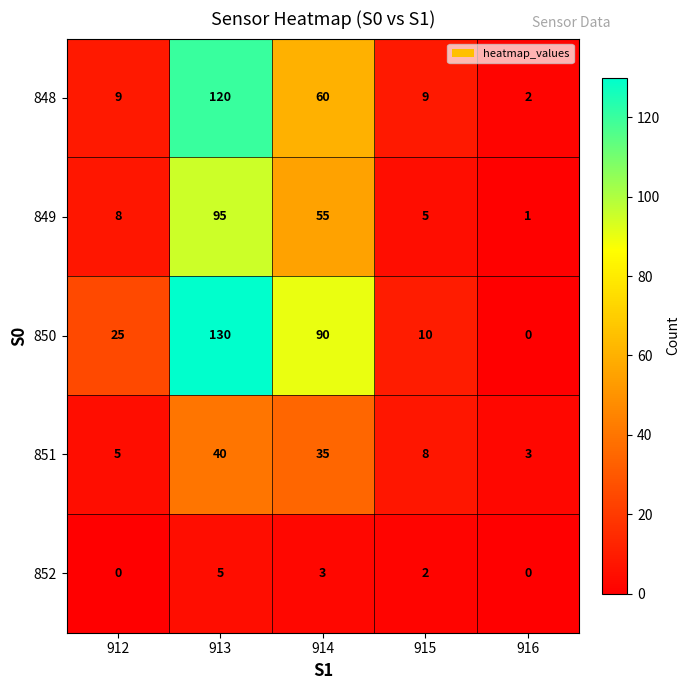

At which category is the sum across all series the highest?

913